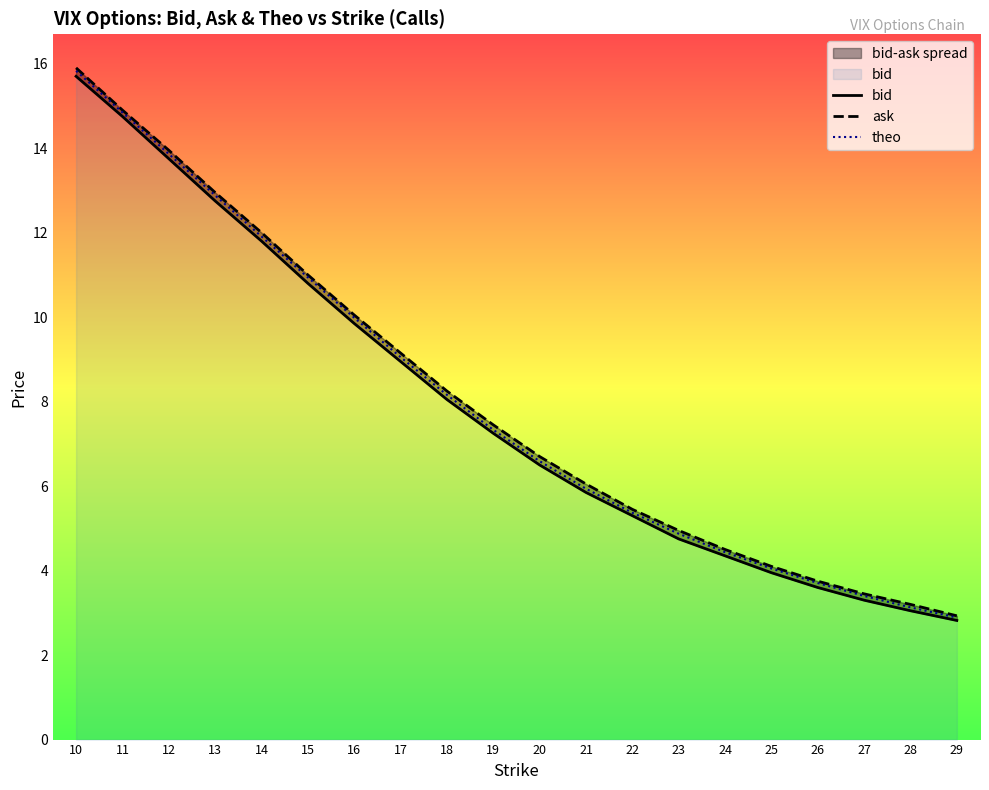

Reading left to right, transcribe all the data shown in this chart.

bid: 15.7	14.8	13.8	12.8	11.8	10.8	9.8	8.9	8.1	7.2	6.5	5.8	5.3	4.8	4.3	4.0	3.6	3.3	3.0	2.8
ask: 15.9	14.9	13.9	12.9	12.0	11.0	10.1	9.2	8.2	7.5	6.7	6.0	5.5	5.0	4.5	4.1	3.8	3.5	3.2	2.9
theo: 15.8	14.8	13.9	12.9	11.9	10.9	10.0	9.1	8.2	7.3	6.6	5.9	5.4	4.9	4.4	4.0	3.7	3.4	3.1	2.9